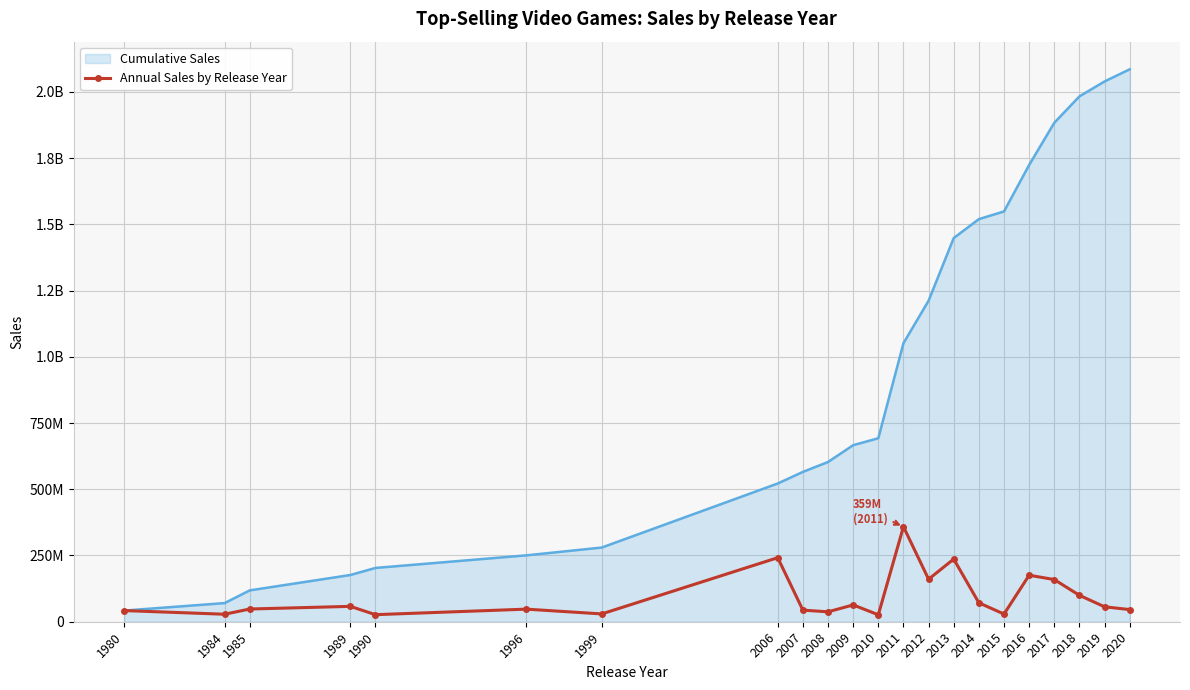

What are all the series names shown in the legend?

Cumulative Sales, Annual Sales by Release Year